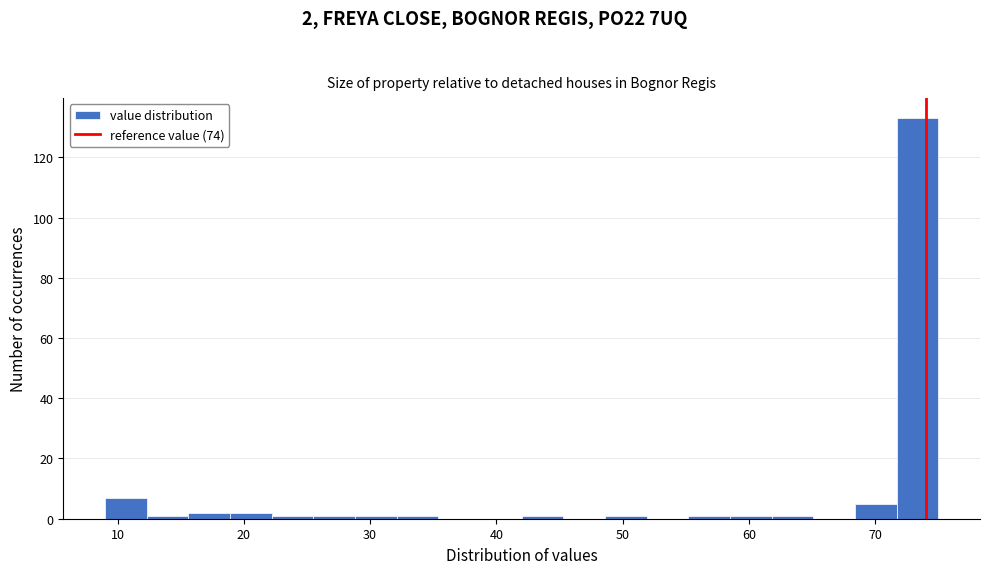

Read against the x-axis, roughly where is the centre of the tallest bar?

73